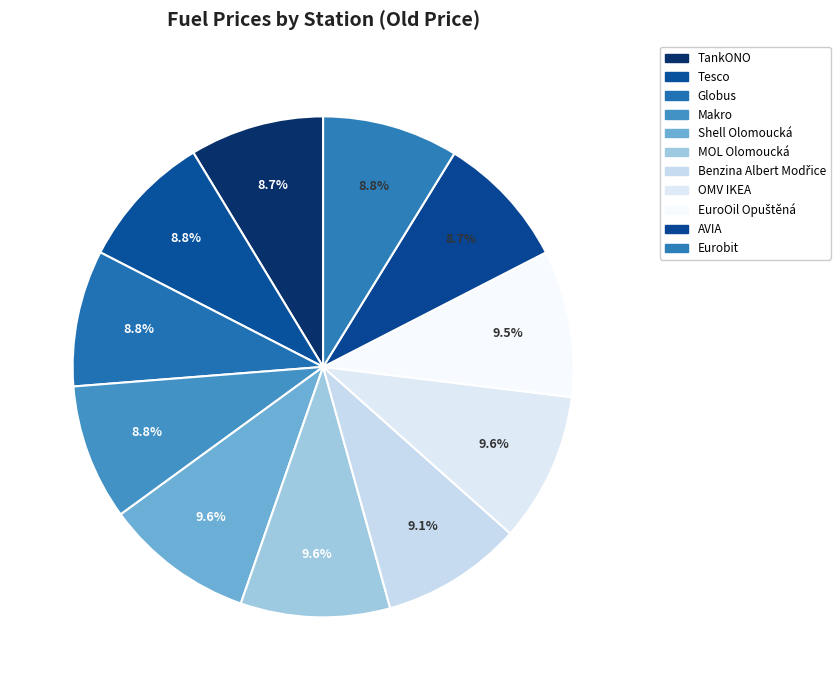

How many segments does this pie chart have?

11